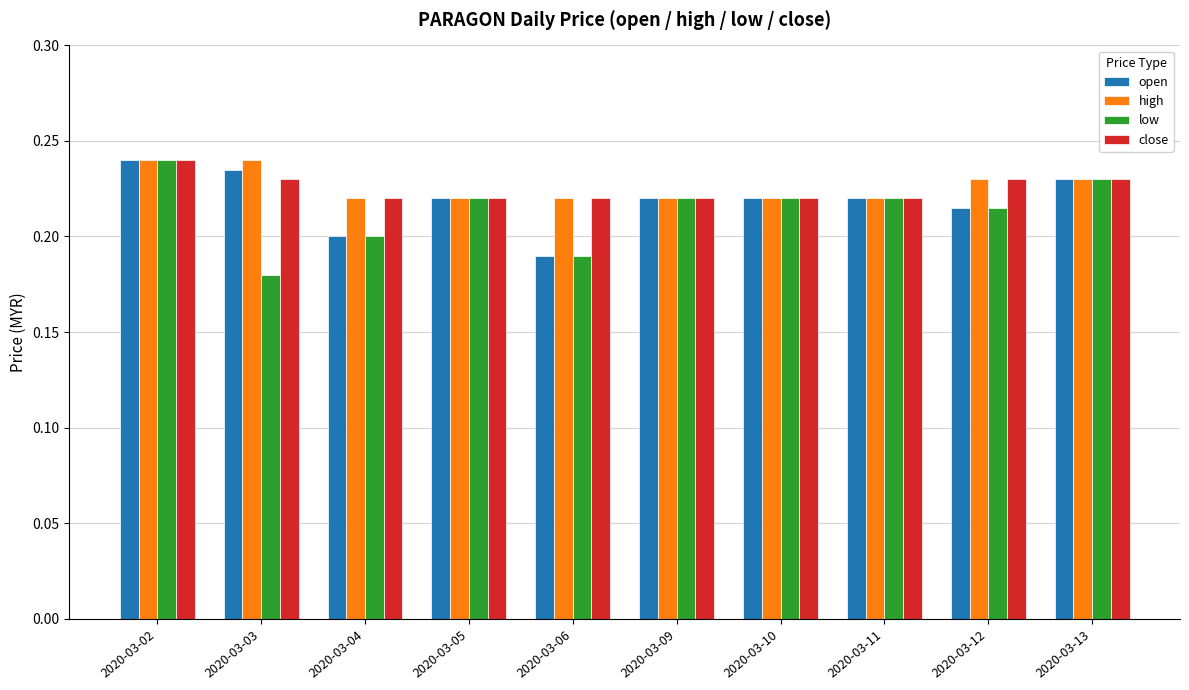

Which category has the highest value in the low series?

2020-03-02